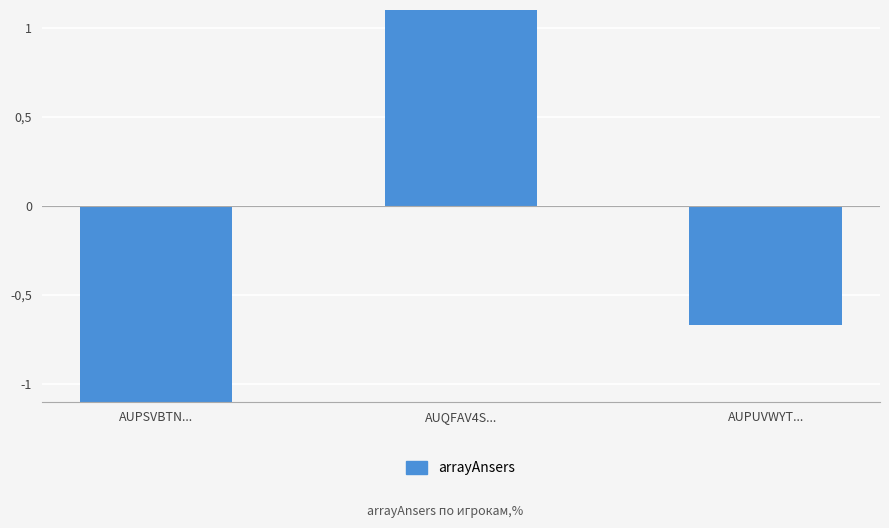

List the labels in order of value, largest first.

AUQFAV4S..., AUPUVWYT..., AUPSVBTN...